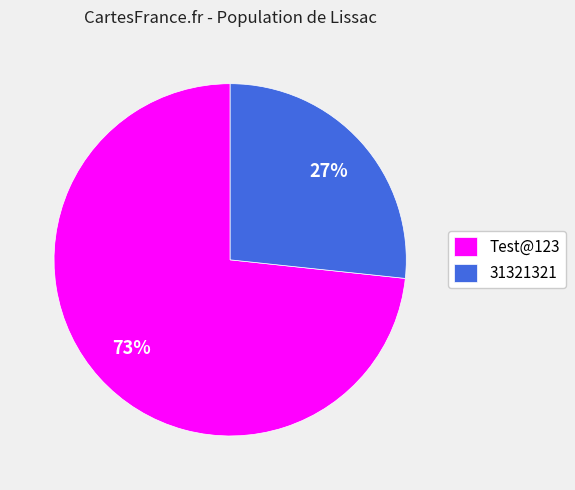

Approximately how many times larger is the value at Test@123 compared to 31321321?

2.7